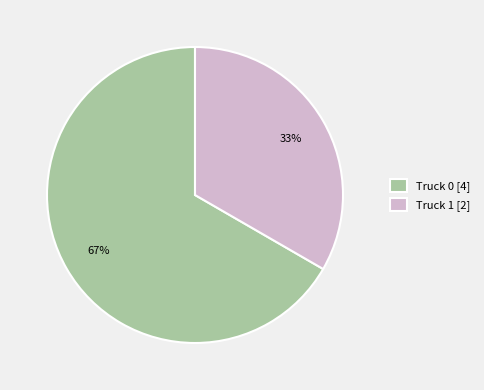

Approximately how many times larger is the value at Truck 0 compared to Truck 1?

2.0